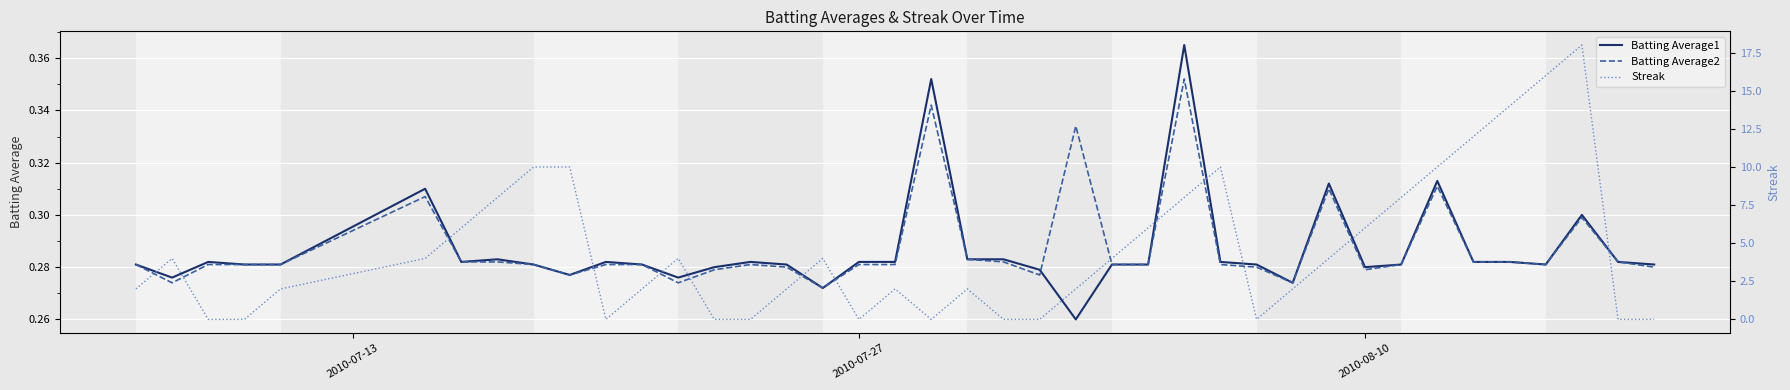

The Batting Average2 series shows 0.1 at 2010-07-27. True or false?

False